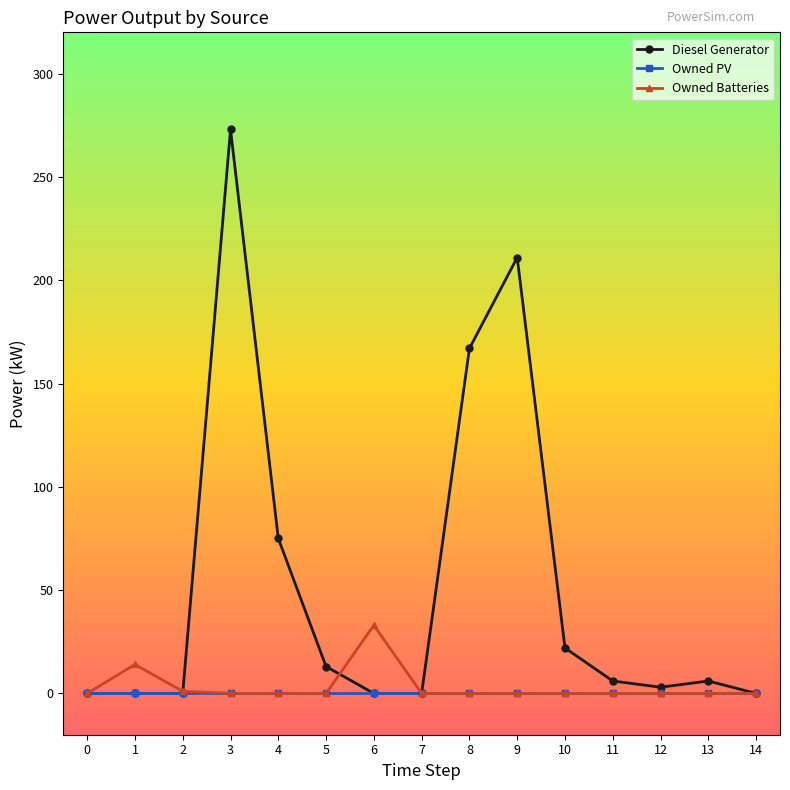

Which series changed the most between 2 and 5?

Diesel Generator